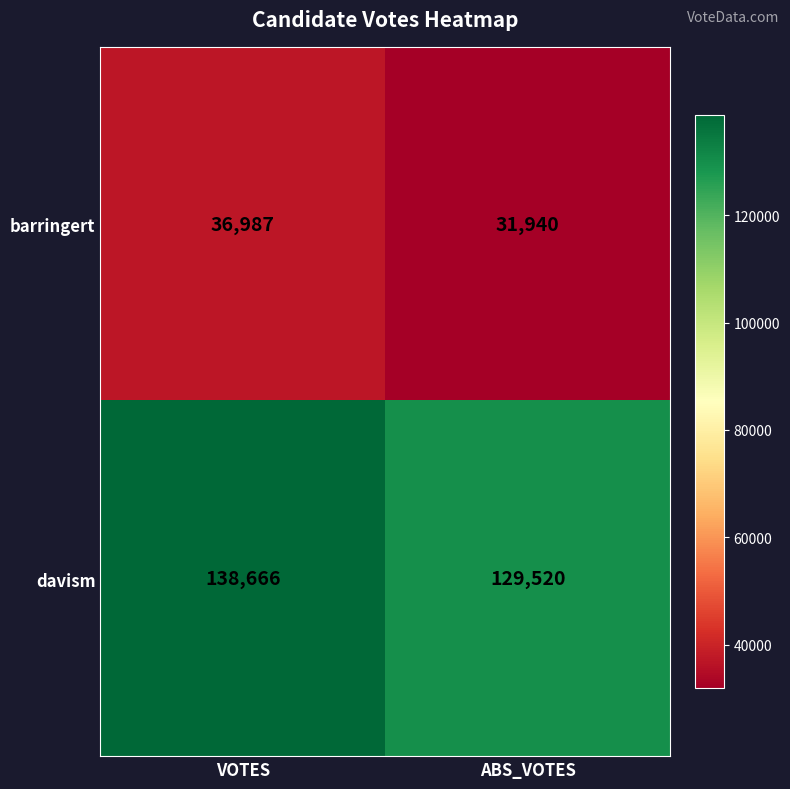

Which label corresponds to the largest value in the chart?

VOTES